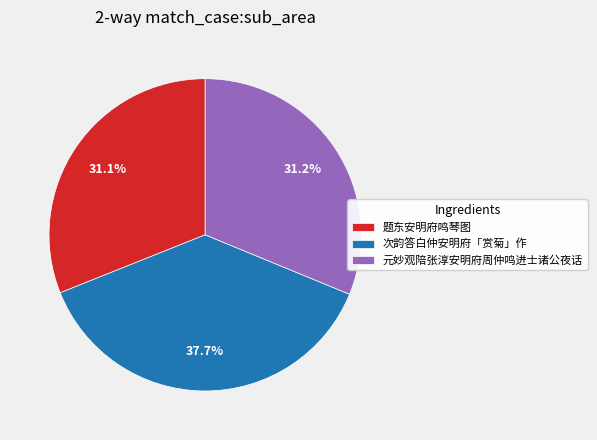

To the nearest percent, what is the combined percentage of 次韵答白仲安明府「赏菊」作 and 元妙观陪张淳安明府周仲鸣进士诸公夜话?

69%